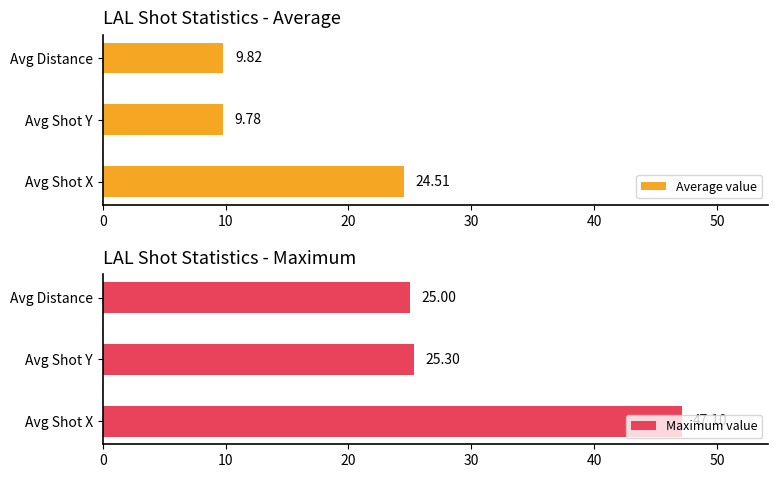

What is the sum of all Average value values?

44.1